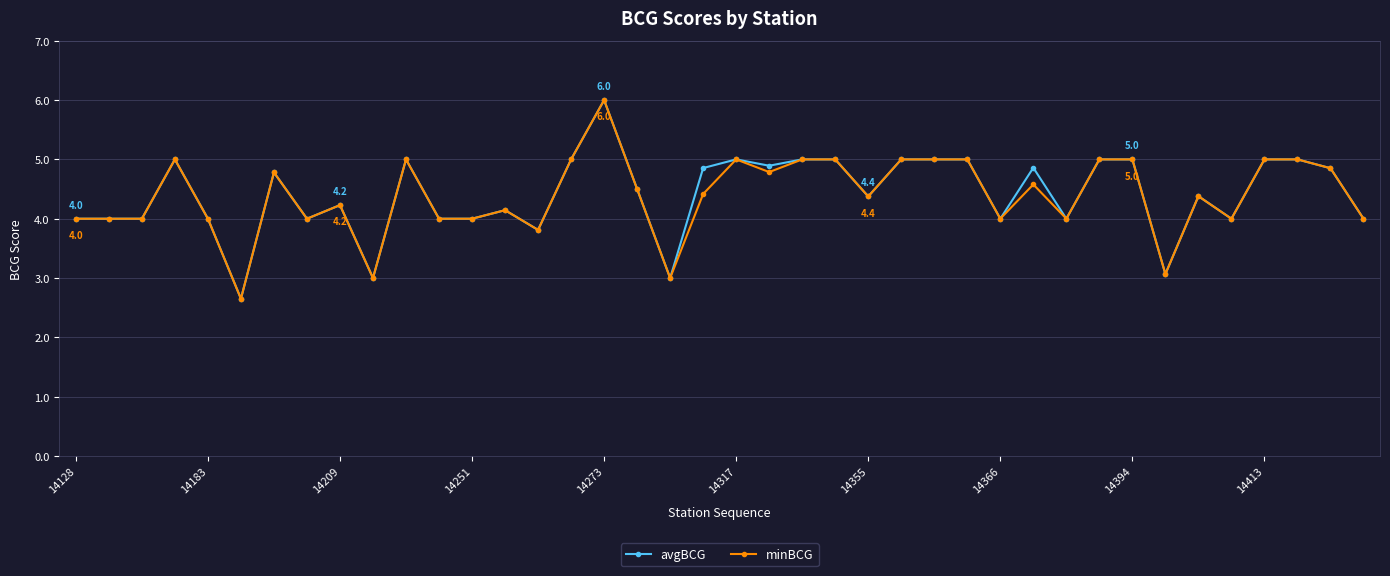

What is the value of the minBCG point at the 9th from the left?

4.2